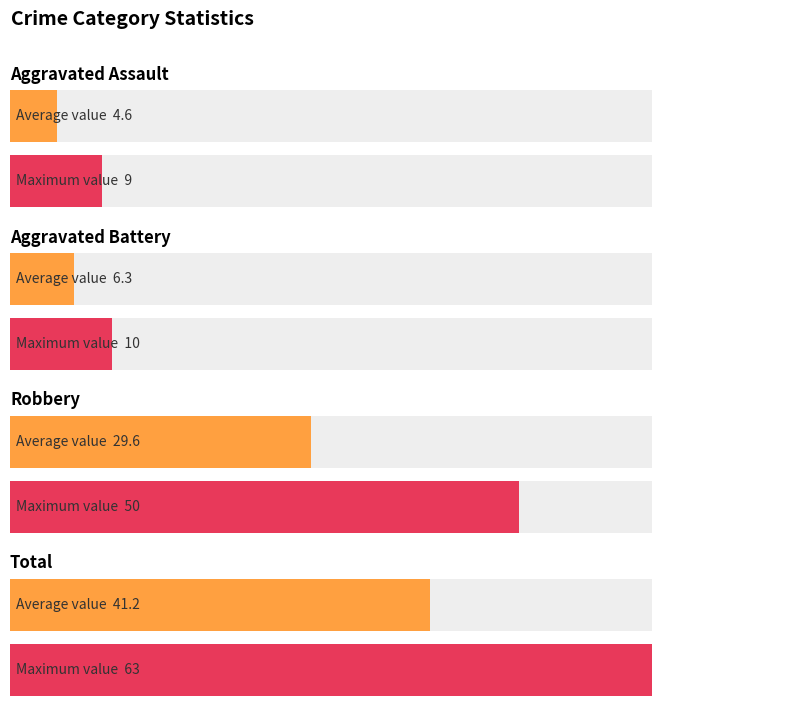

Is the value of Aggravated Assault at 2017 greater than the value of Aggravated Battery at 2015?

No